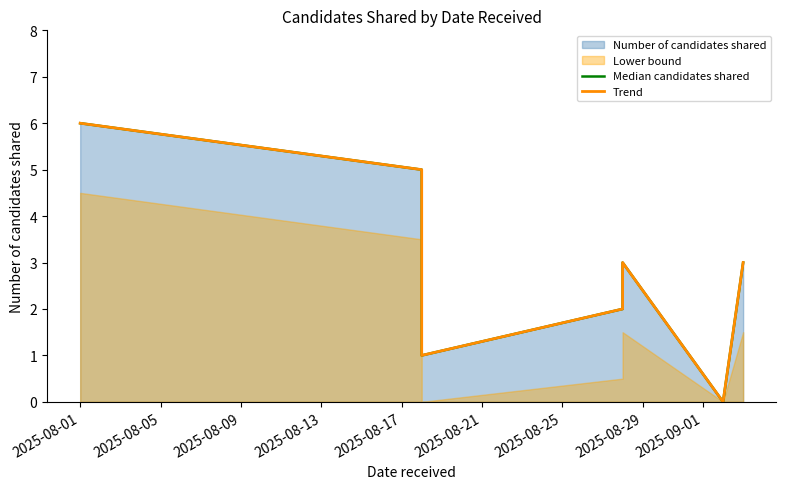

At how many categories does at least one series exceed 1?

5